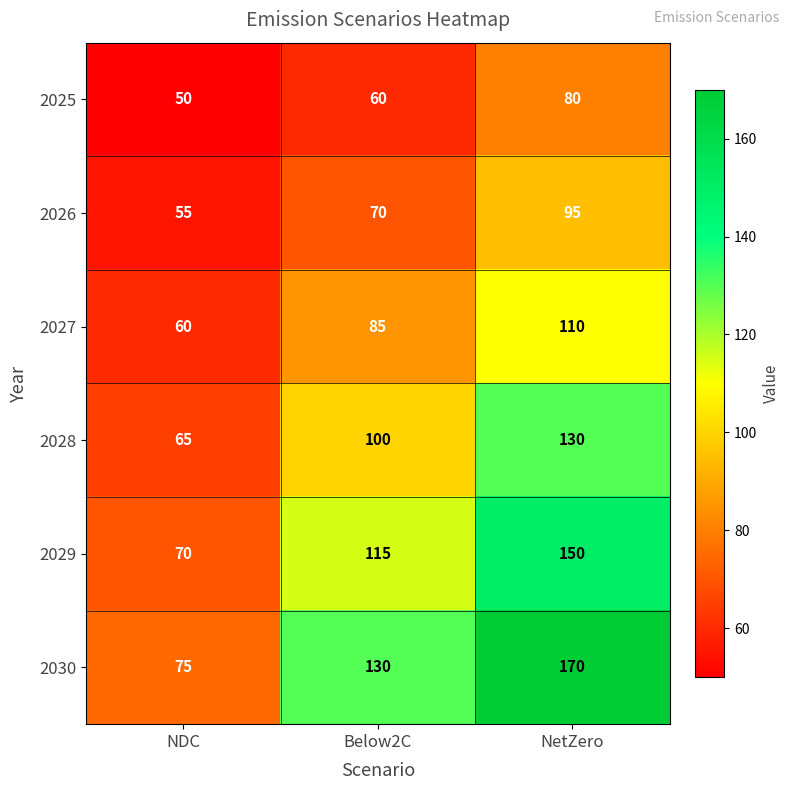

What is the total value across all series at Below2C?

560